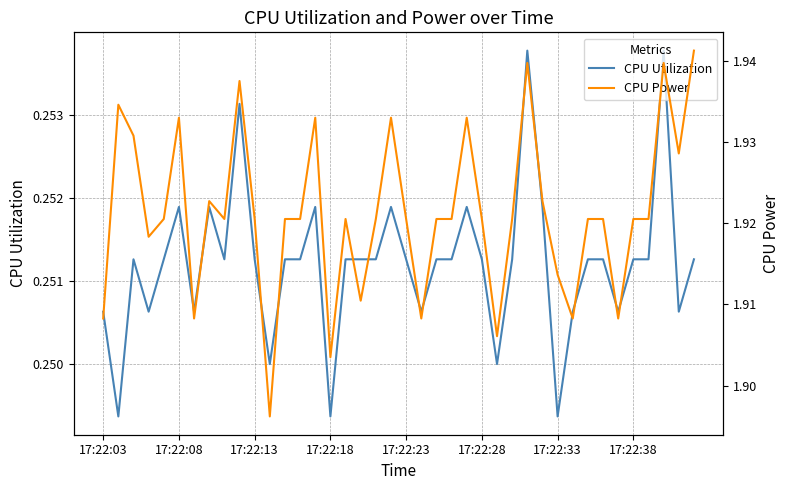

True or false: CPU Power and CPU Utilization cross at least once.

False